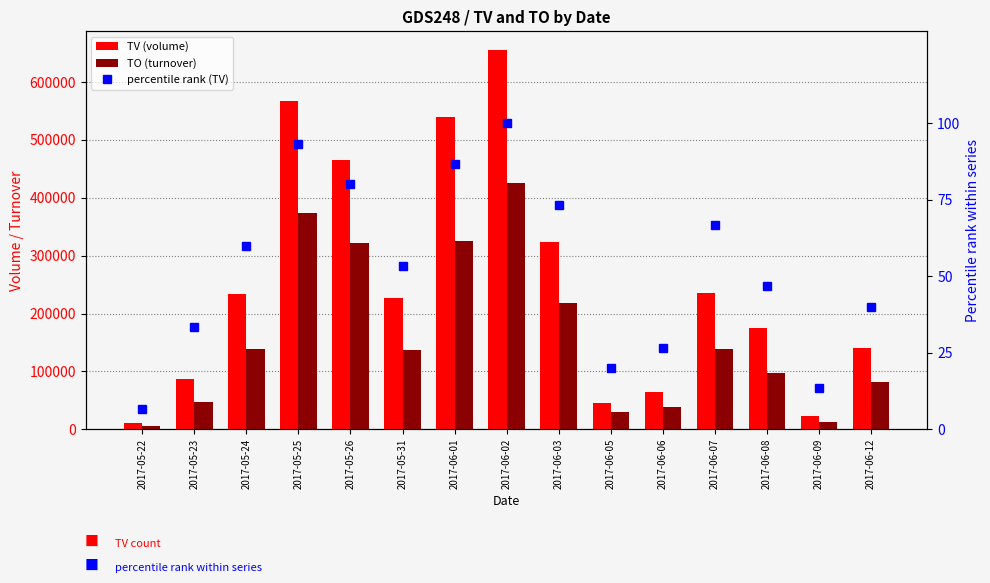

Rank the series by their maximum value, from lowest to highest.

percentile rank (TV), TO (turnover), TV (volume)